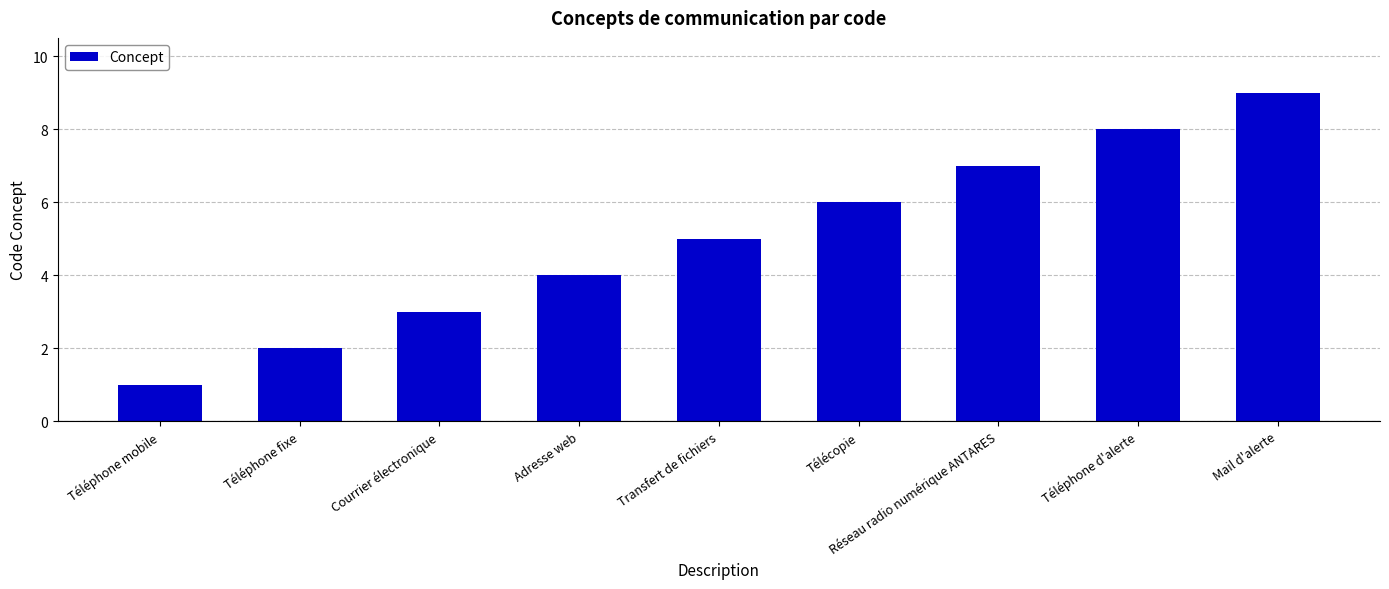

What is the change in value from Téléphone mobile to Transfert de fichiers?

+4